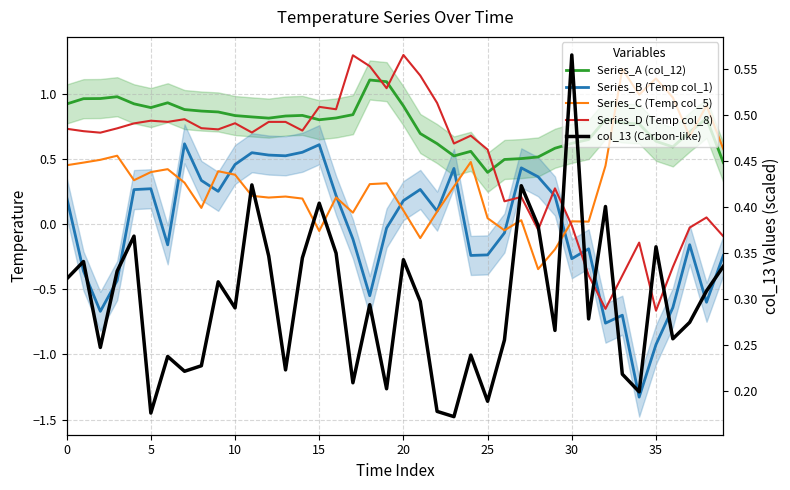

Which series has the largest range (max minus min)?

Series_D (Temp col_8)